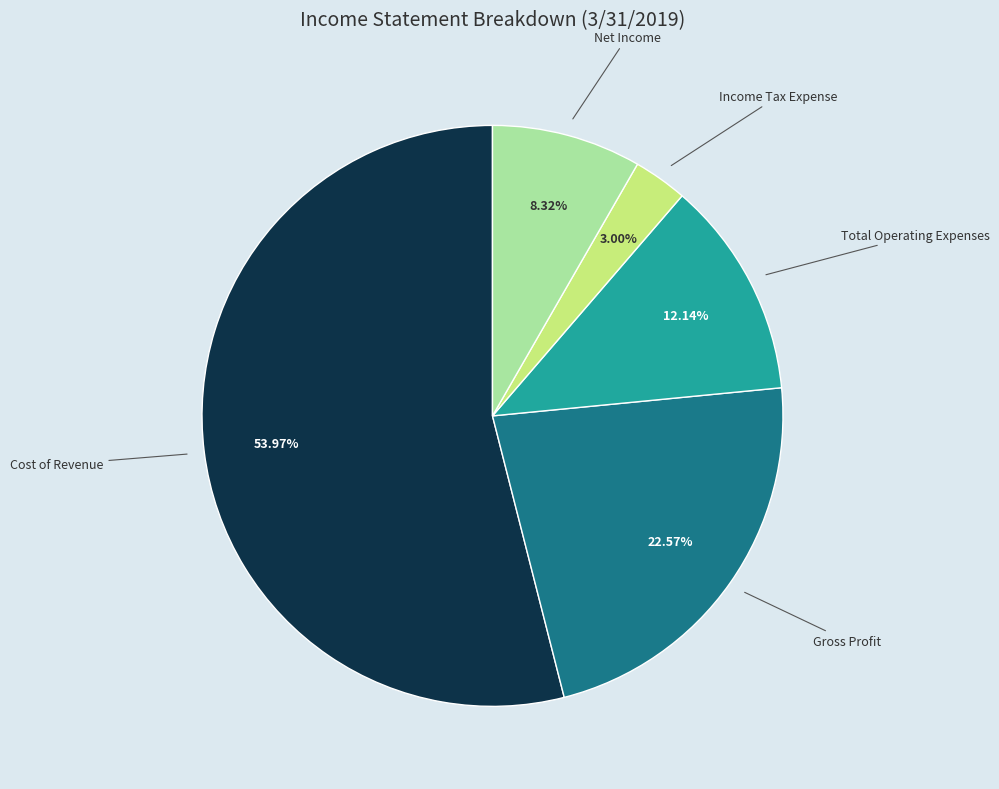

Which category has the biggest portion of the pie?

Cost of Revenue